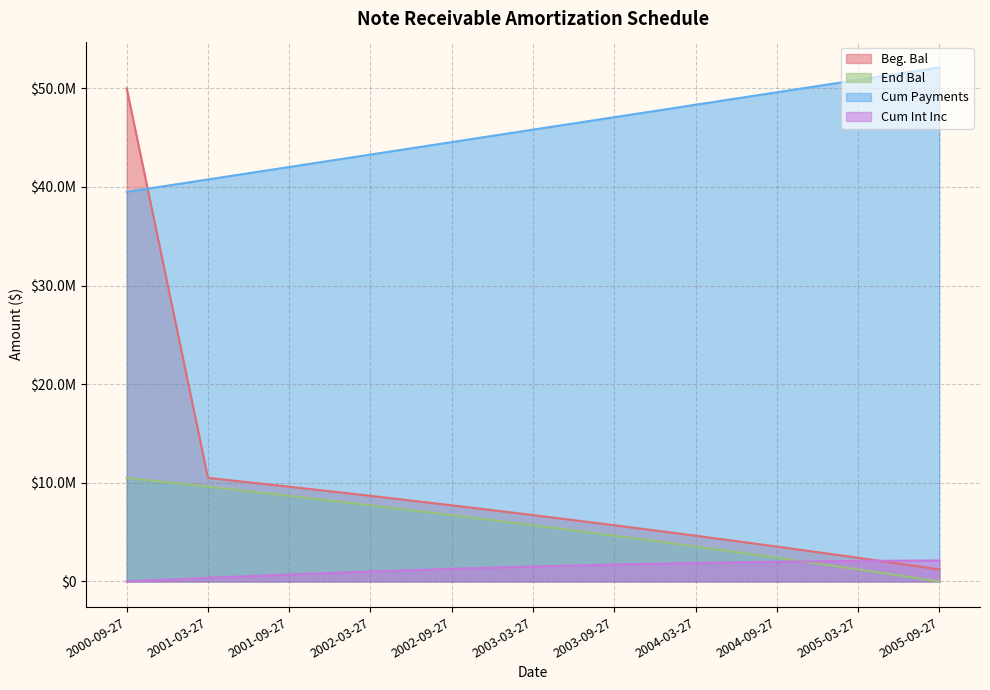

True or false: End Bal and Cum Payments cross at least once.

False